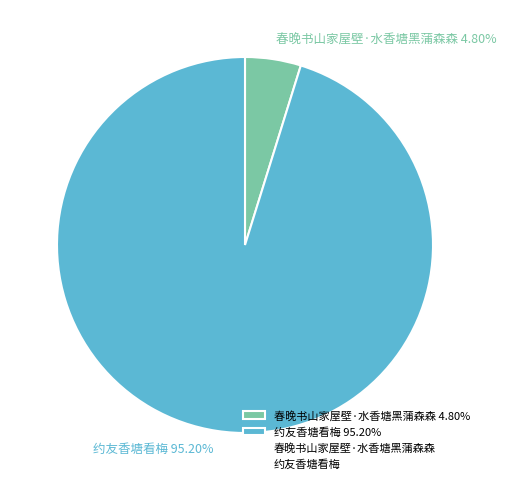

Rank the categories by value from lowest to highest.

春晚书山家屋壁·水香塘黑蒲森森, 约友香塘看梅